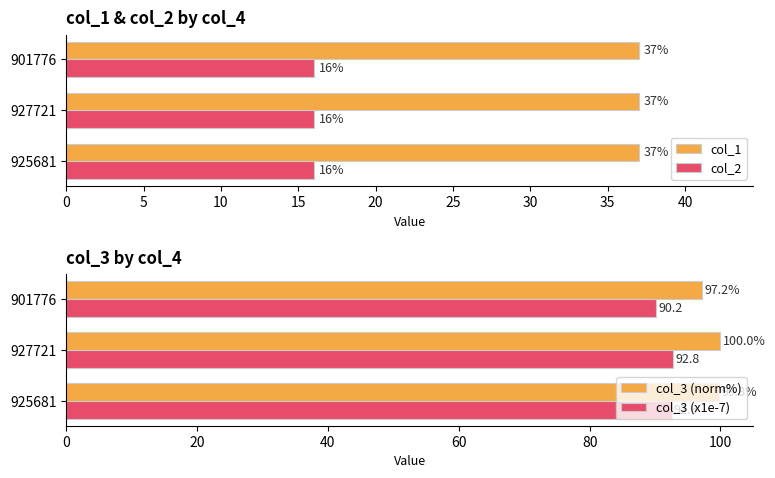

What is the maximum value for col_2?

16